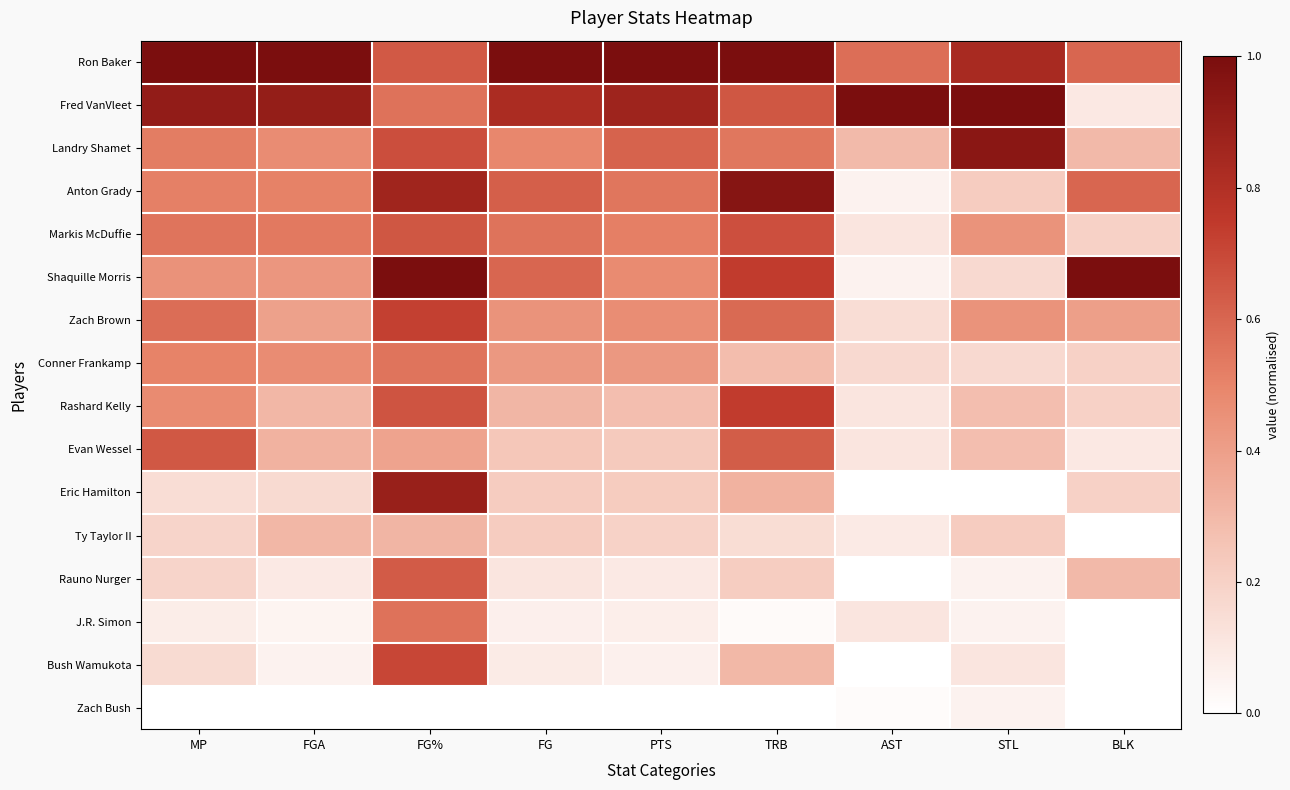

Reading left to right, extract all data points from this chart.

Ron Baker: MP=1.0	FGA=1.0	FG%=0.6	FG=1.0	PTS=1.0	TRB=1.0	AST=0.6	STL=0.8	BLK=0.6
Fred VanVleet: MP=0.9	FGA=0.9	FG%=0.6	FG=0.8	PTS=0.9	TRB=0.7	AST=1.0	STL=1.0	BLK=0.1
Landry Shamet: MP=0.5	FGA=0.5	FG%=0.7	FG=0.5	PTS=0.6	TRB=0.5	AST=0.3	STL=0.9	BLK=0.3
Anton Grady: MP=0.5	FGA=0.5	FG%=0.9	FG=0.6	PTS=0.5	TRB=1.0	AST=0.1	STL=0.2	BLK=0.6
Markis McDuffie: MP=0.6	FGA=0.5	FG%=0.6	FG=0.6	PTS=0.5	TRB=0.7	AST=0.1	STL=0.4	BLK=0.2
Shaquille Morris: MP=0.4	FGA=0.4	FG%=1.0	FG=0.6	PTS=0.5	TRB=0.7	AST=0.1	STL=0.2	BLK=1.0
Zach Brown: MP=0.6	FGA=0.4	FG%=0.7	FG=0.4	PTS=0.5	TRB=0.6	AST=0.1	STL=0.4	BLK=0.4
Conner Frankamp: MP=0.5	FGA=0.5	FG%=0.6	FG=0.4	PTS=0.4	TRB=0.3	AST=0.2	STL=0.2	BLK=0.2
Rashard Kelly: MP=0.5	FGA=0.3	FG%=0.7	FG=0.3	PTS=0.3	TRB=0.7	AST=0.1	STL=0.3	BLK=0.2
Evan Wessel: MP=0.6	FGA=0.3	FG%=0.4	FG=0.2	PTS=0.2	TRB=0.6	AST=0.1	STL=0.3	BLK=0.1
Eric Hamilton: MP=0.1	FGA=0.2	FG%=0.9	FG=0.2	PTS=0.2	TRB=0.3	AST=0.0	STL=0.0	BLK=0.2
Ty Taylor II: MP=0.2	FGA=0.3	FG%=0.3	FG=0.2	PTS=0.2	TRB=0.2	AST=0.1	STL=0.2	BLK=0.0
Rauno Nurger: MP=0.2	FGA=0.1	FG%=0.6	FG=0.1	PTS=0.1	TRB=0.2	AST=0.0	STL=0.1	BLK=0.3
J.R. Simon: MP=0.1	FGA=0.0	FG%=0.6	FG=0.1	PTS=0.1	TRB=0.0	AST=0.1	STL=0.1	BLK=0.0
Bush Wamukota: MP=0.2	FGA=0.1	FG%=0.7	FG=0.1	PTS=0.1	TRB=0.3	AST=0.0	STL=0.1	BLK=0.0
Zach Bush: MP=0.0	FGA=0.0	FG%=0.0	FG=0.0	PTS=0.0	TRB=0.0	AST=0.0	STL=0.1	BLK=0.0